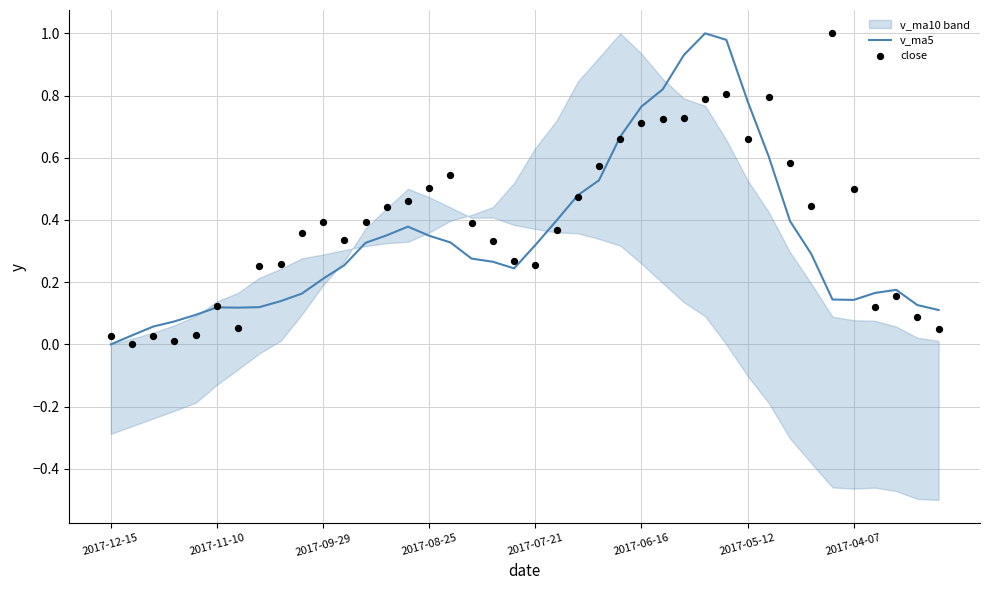

Which series contains the highest Y value?

v_ma5